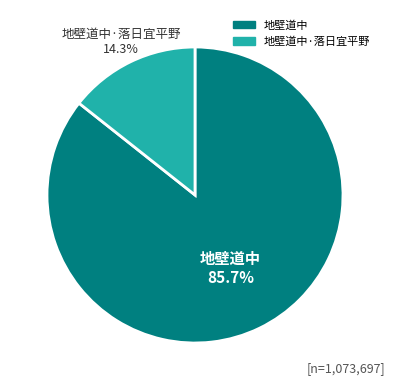

Is there a majority slice in this chart?

Yes